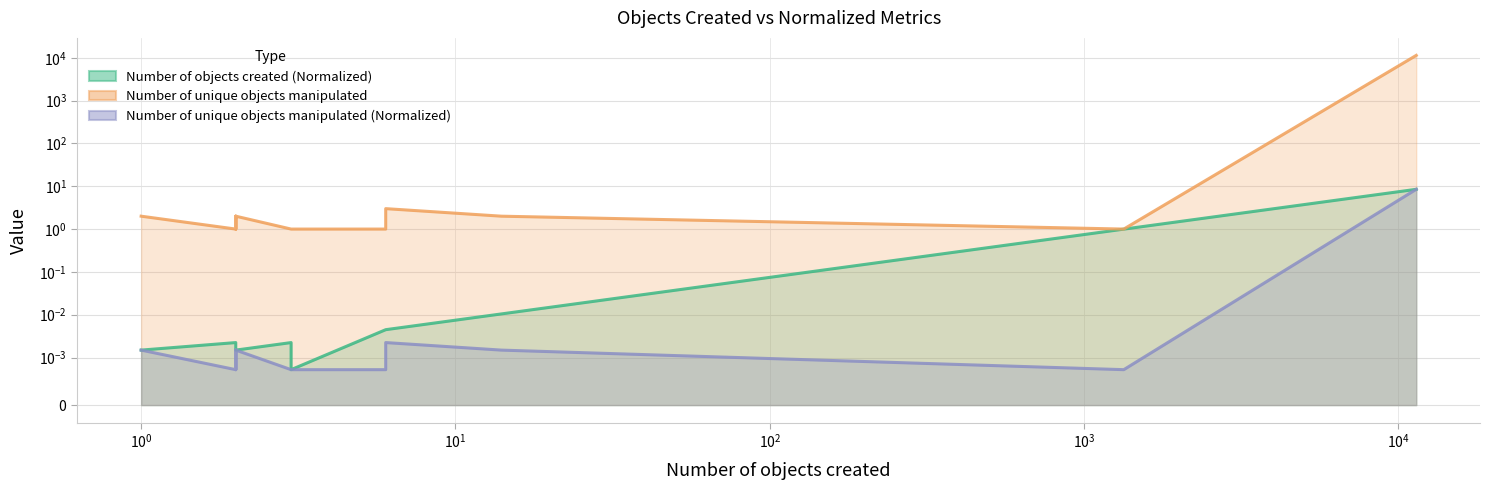

How many lines are shown in the chart?

3